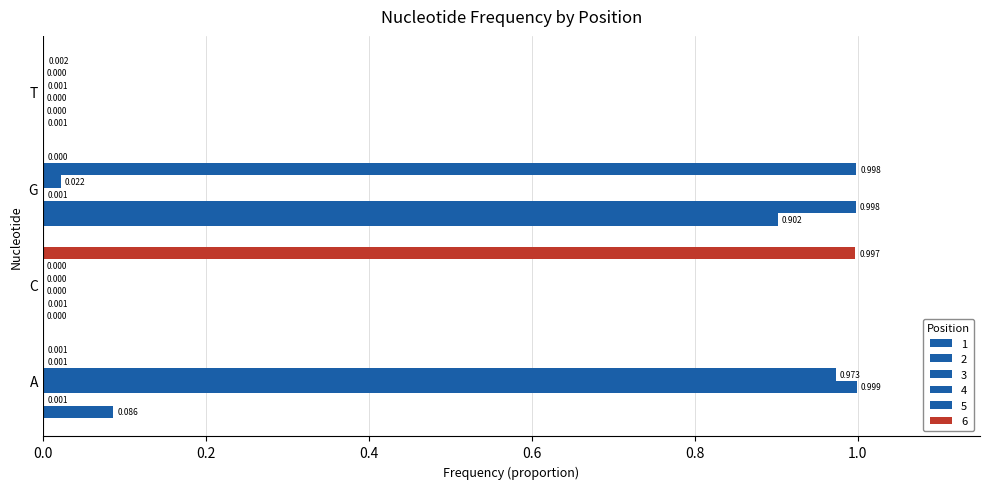

Where is 5 nearest to the value 0?

C